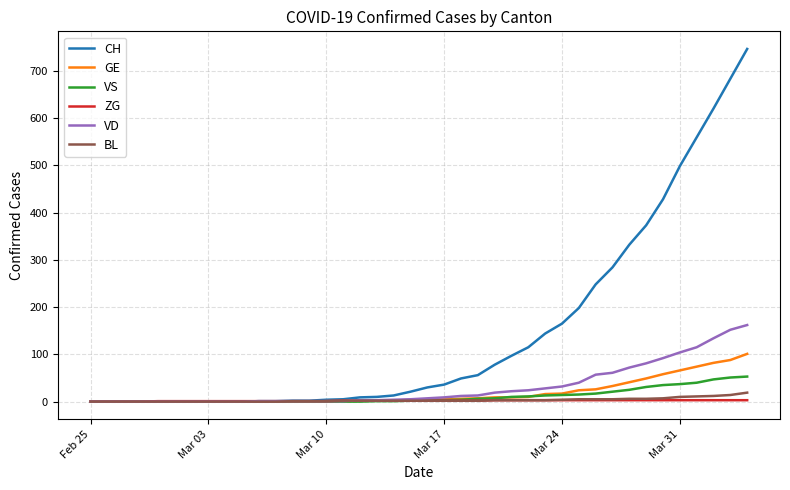

Which series has the widest spread of values?

CH